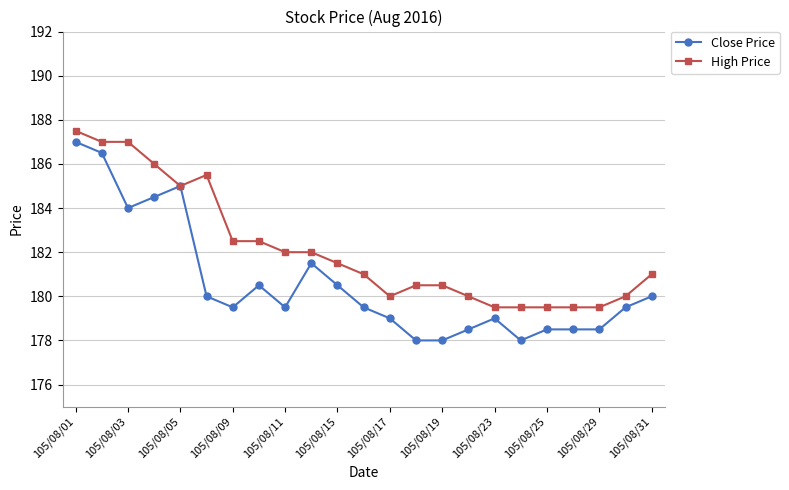

What is the greatest value displayed?

187.5